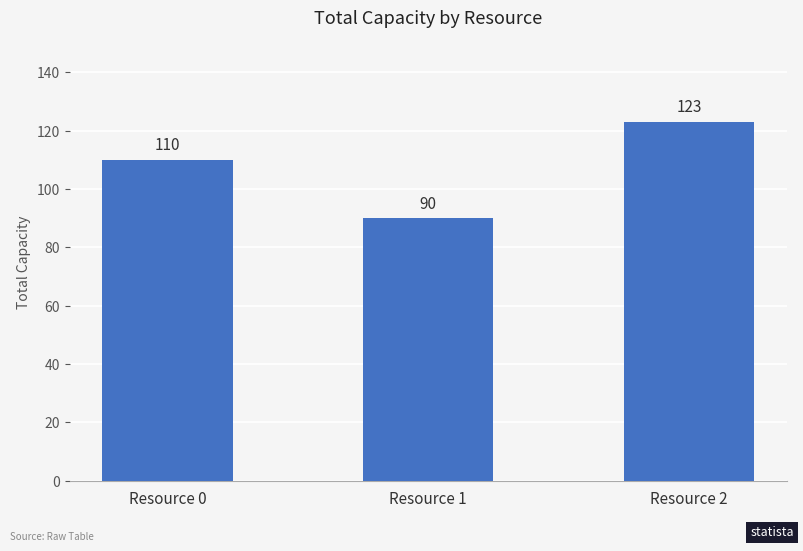

What is the sum of the values at Resource 2 and Resource 0?

233